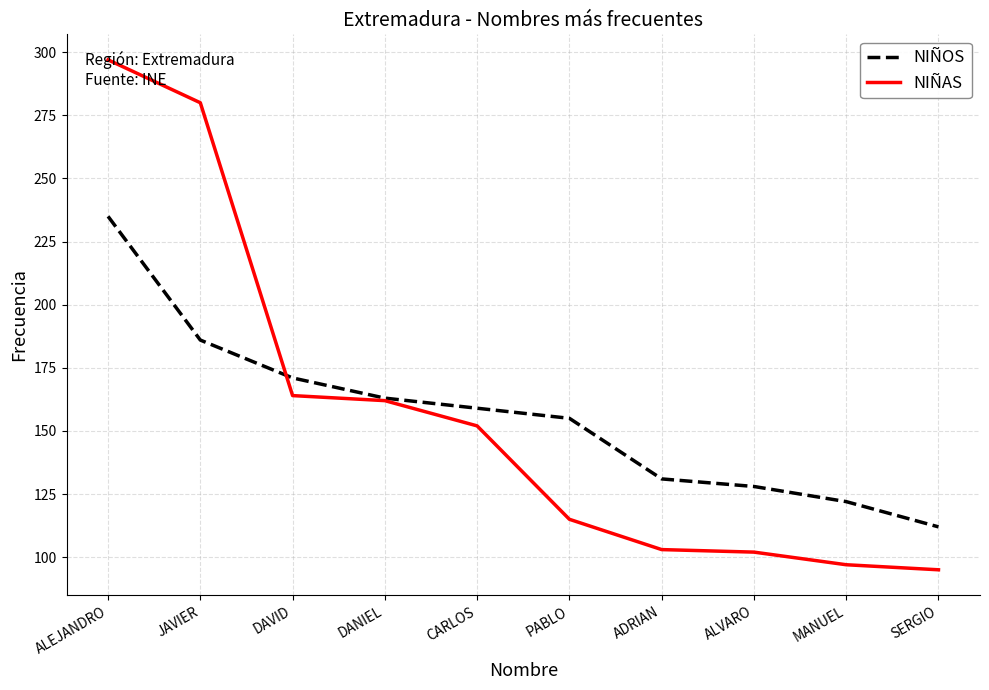

Which category has the highest value in the NIÑOS series?

ALEJANDRO